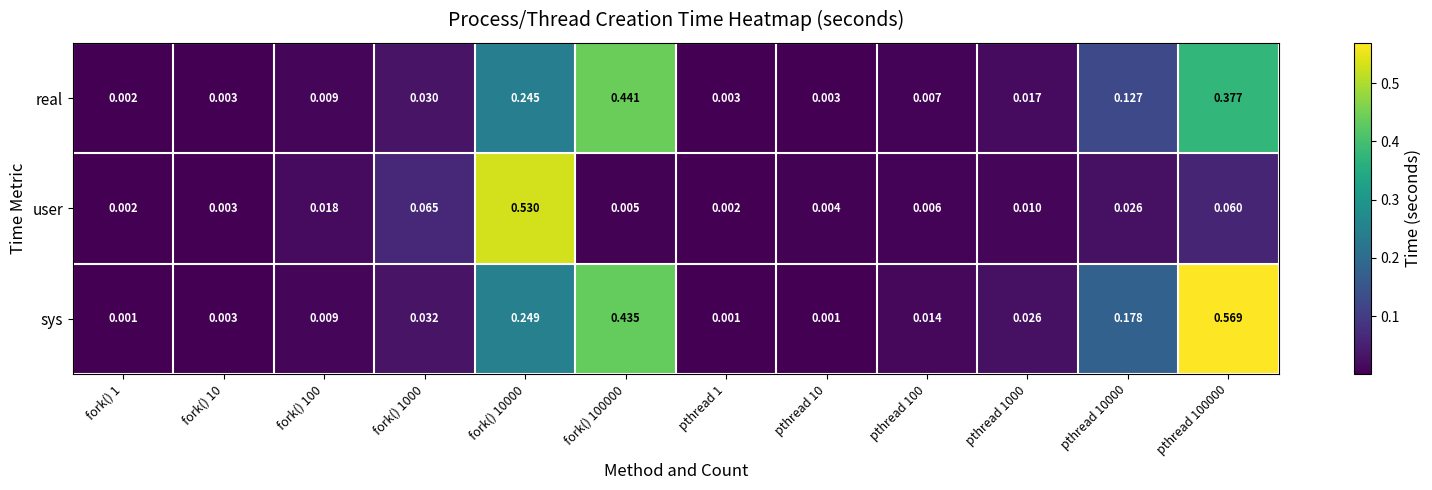

At pthread 10000, list the series in order from smallest to largest.

user, real, sys